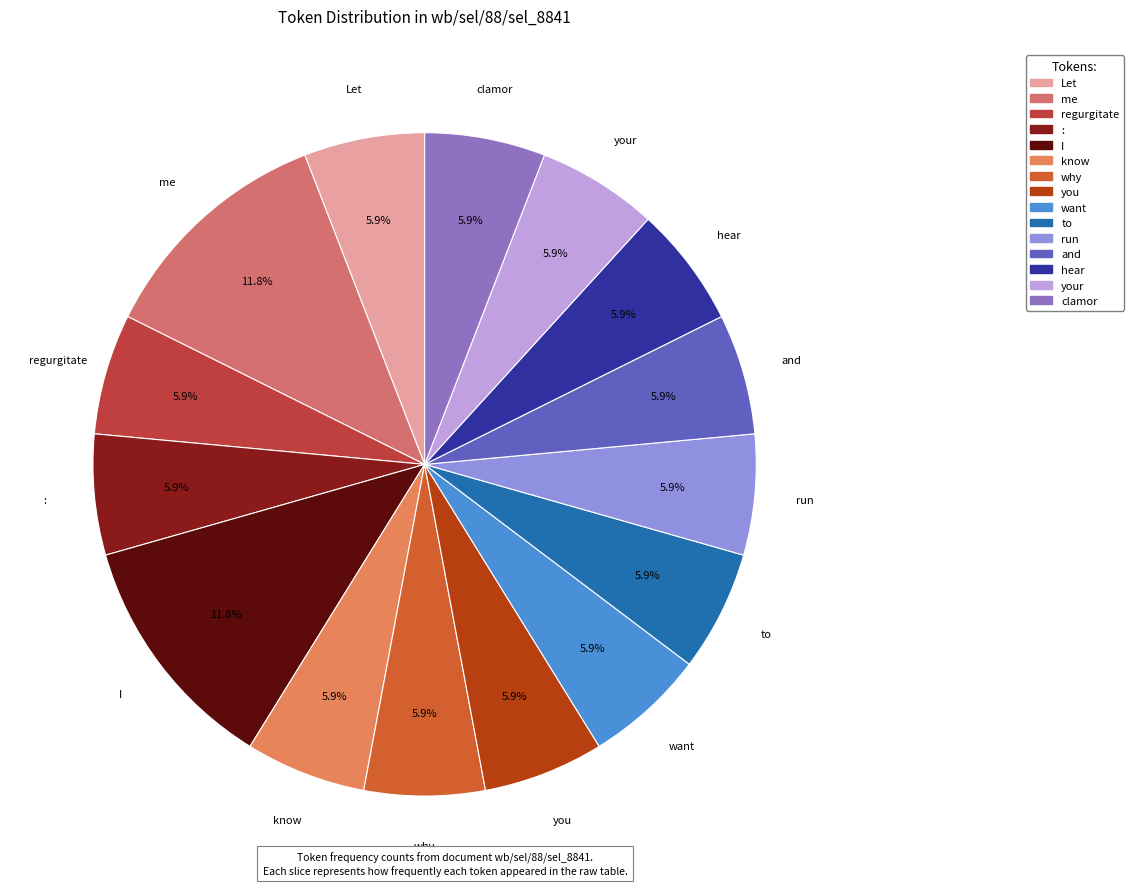

How many segments does this pie chart have?

15